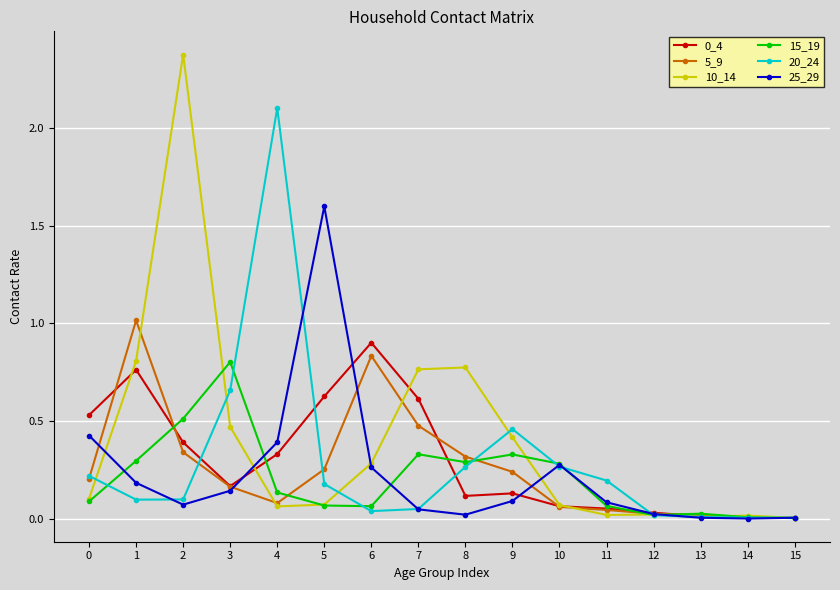

True or false: 5_9 has more than 0 interior local peaks.

True